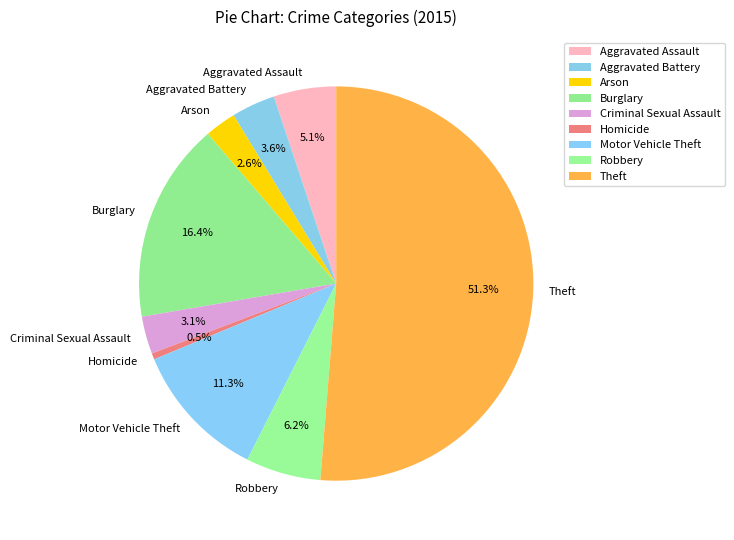

What is the ratio of the value at Criminal Sexual Assault to the value at Motor Vehicle Theft?

0.3